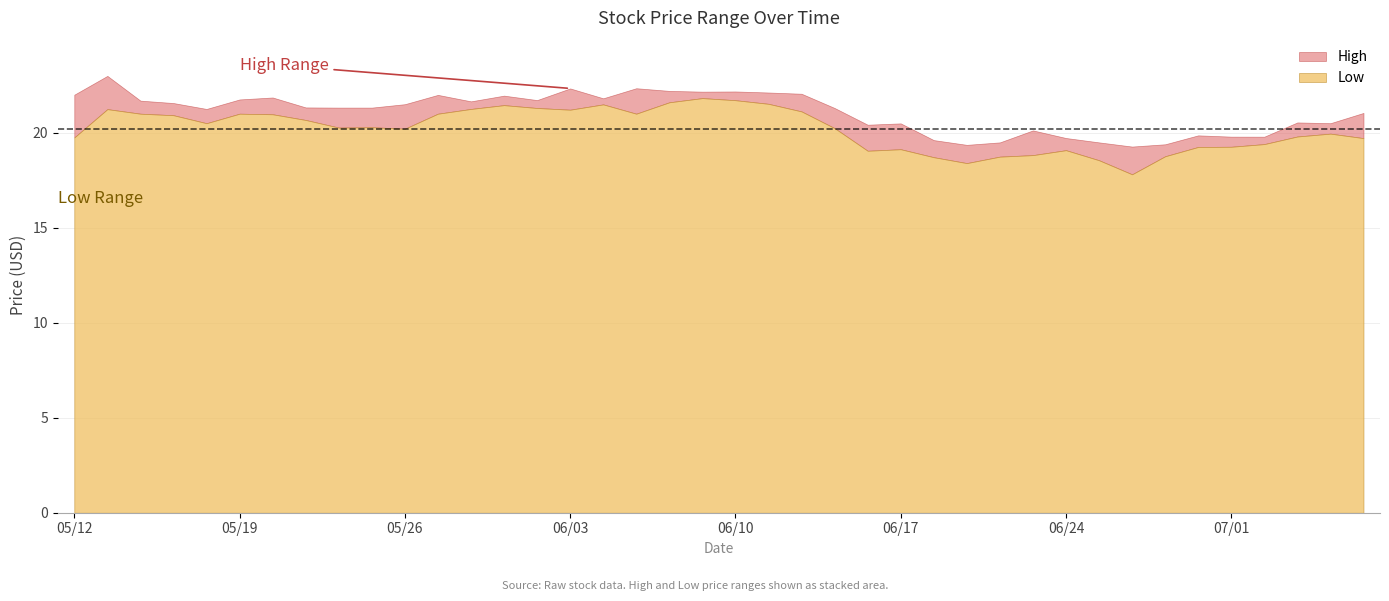

Rank the series by their maximum value, from lowest to highest.

Low, High